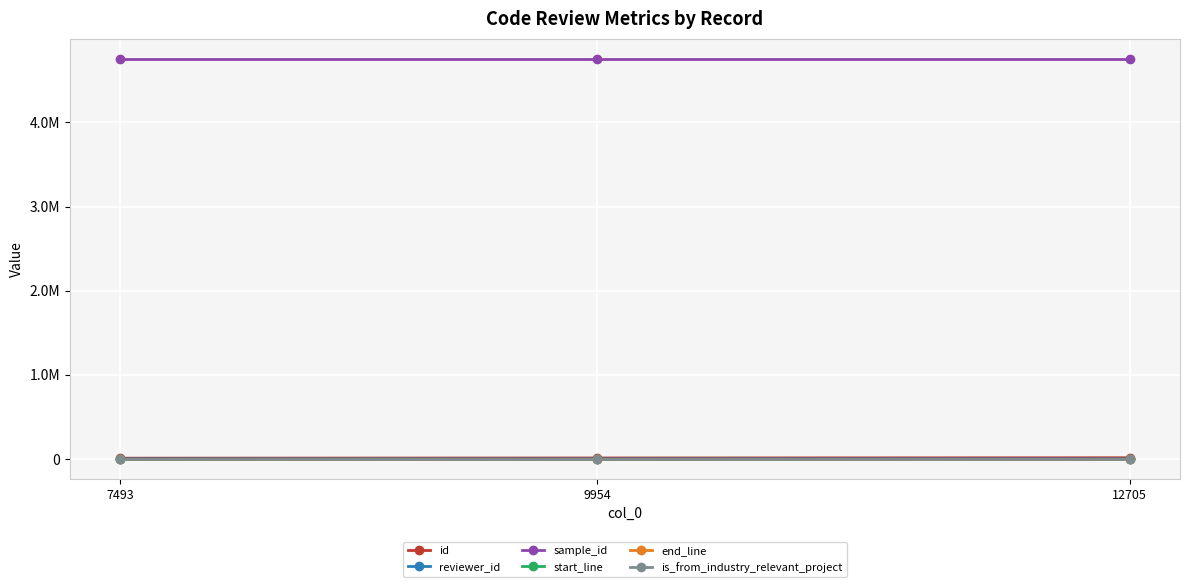

Does the chart have visible grid lines?

Yes